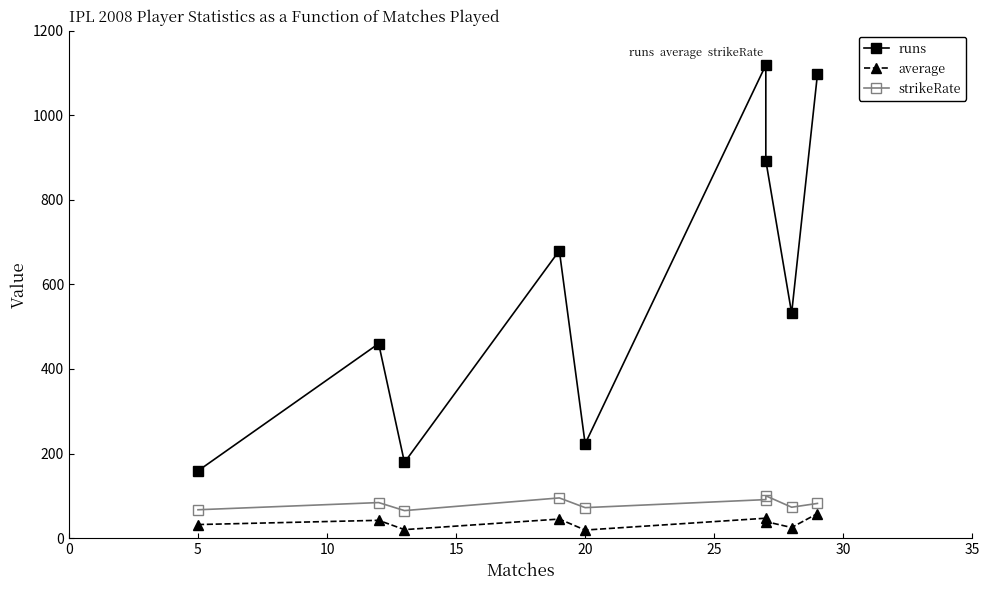

True or false: strikeRate and average cross at least once.

False